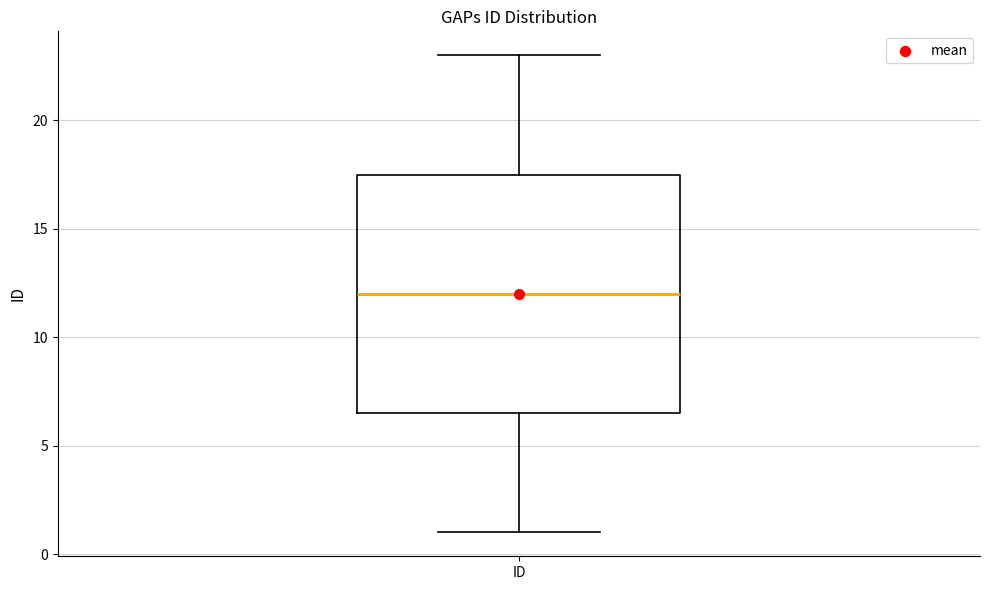

Transcribe this box plot: give where the median line is, the range the box spans, and where the two whiskers end, as read against the y-axis. The values are not printed on the chart, so give them approximately, as read against the axis.

median 12.0, box 6.5 to 17.5, whiskers 1.0 to 23.0